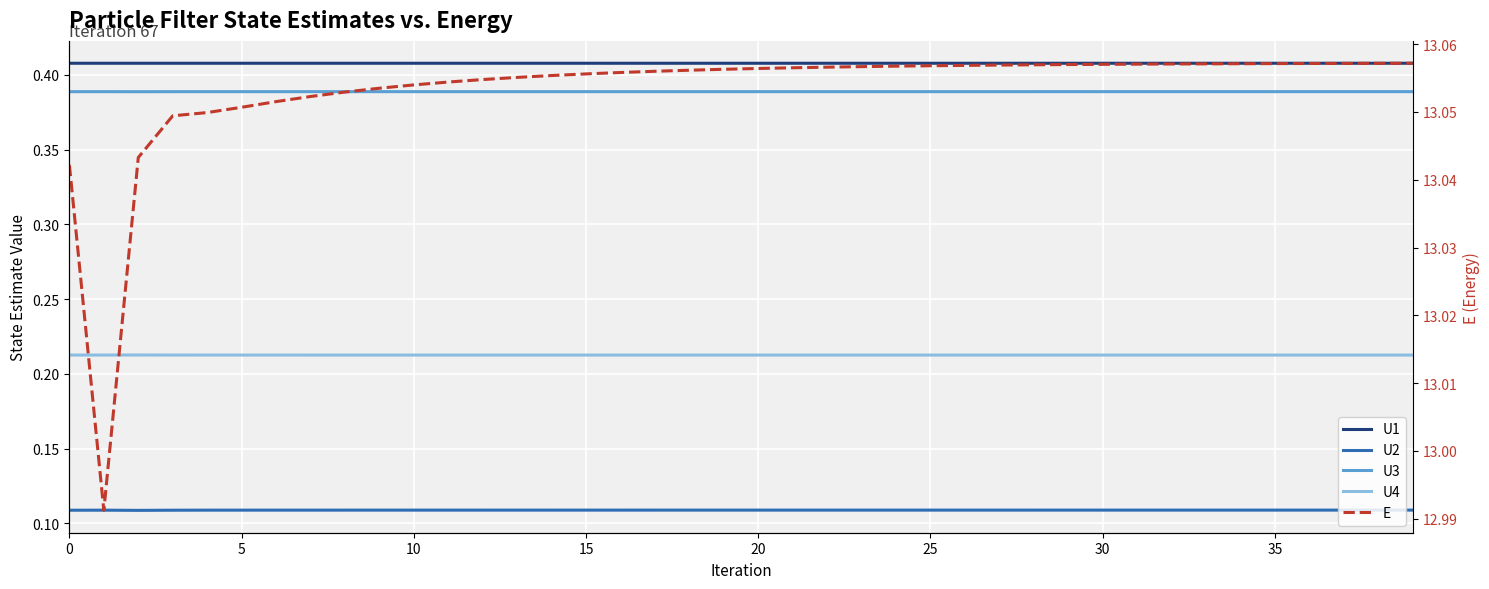

What is the highest value of the U3 series?

0.4